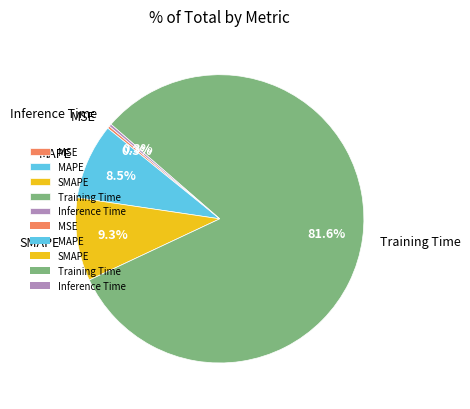

Combined, what portion of the pie is MAPE and SMAPE?

17.8%